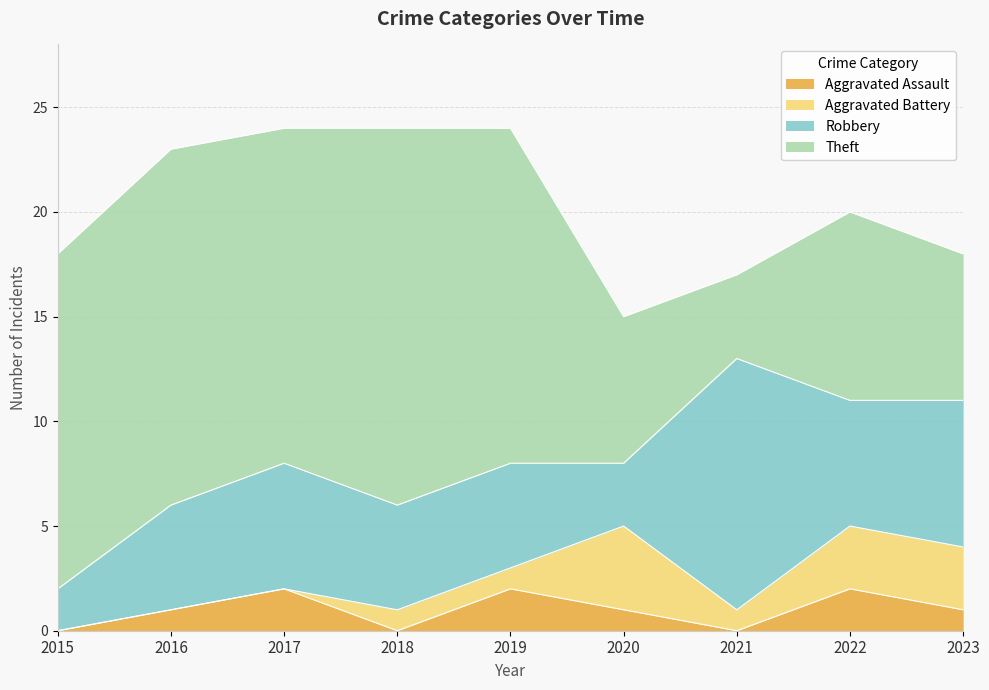

What is the sum of the Aggravated Battery values at 2019 and 2017?

1